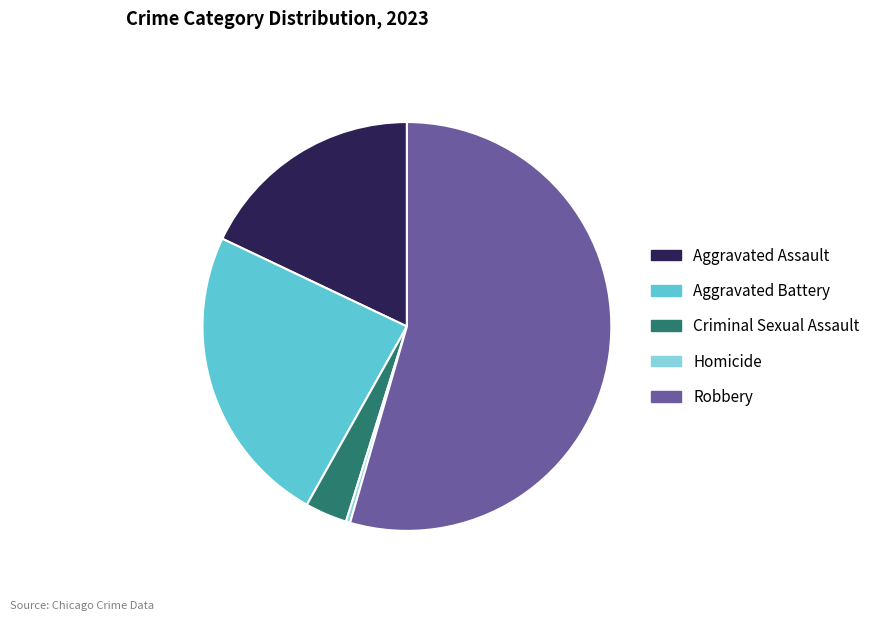

Which category has the smallest portion of the pie?

Homicide